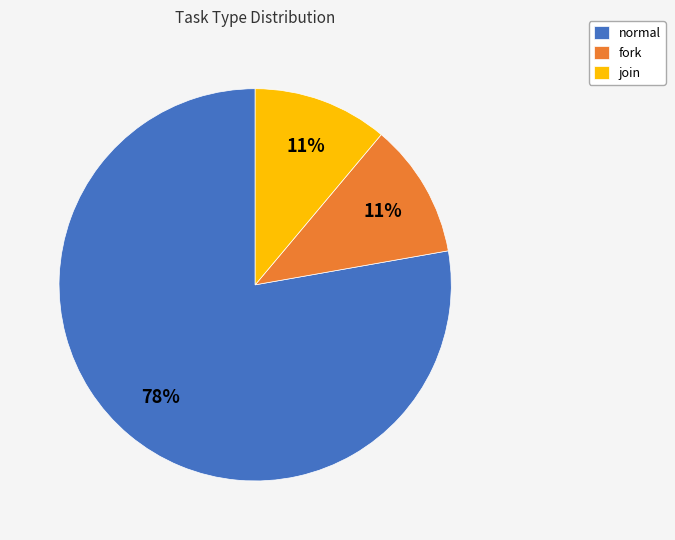

What is the majority slice?

normal